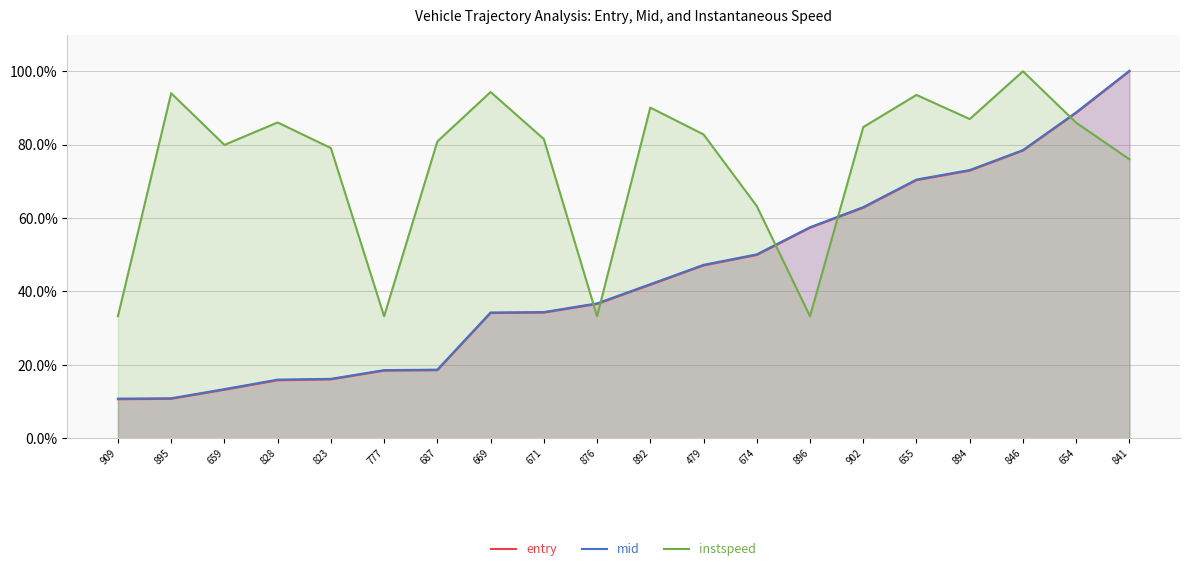

Reading left to right, what are all the values shown in this chart?

entry: 0.1	0.1	0.1	0.2	0.2	0.2	0.2	0.3	0.3	0.4	0.4	0.5	0.5	0.6	0.6	0.7	0.7	0.8	0.9	1.0
mid: 0.1	0.1	0.1	0.2	0.2	0.2	0.2	0.3	0.3	0.4	0.4	0.5	0.5	0.6	0.6	0.7	0.7	0.8	0.9	1.0
instspeed: 0.3	0.9	0.8	0.9	0.8	0.3	0.8	0.9	0.8	0.3	0.9	0.8	0.6	0.3	0.8	0.9	0.9	1.0	0.9	0.8